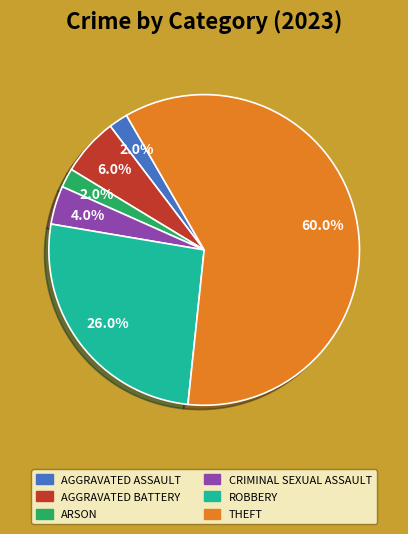

Is there any slice that represents more than half of the pie?

Yes